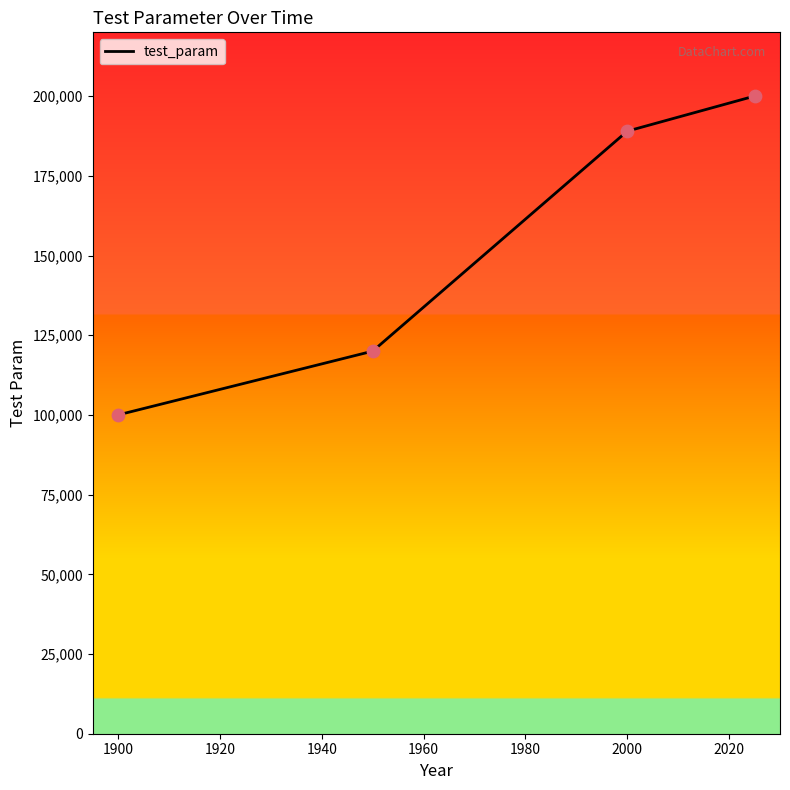

What is the difference between the maximum and minimum values?

100000